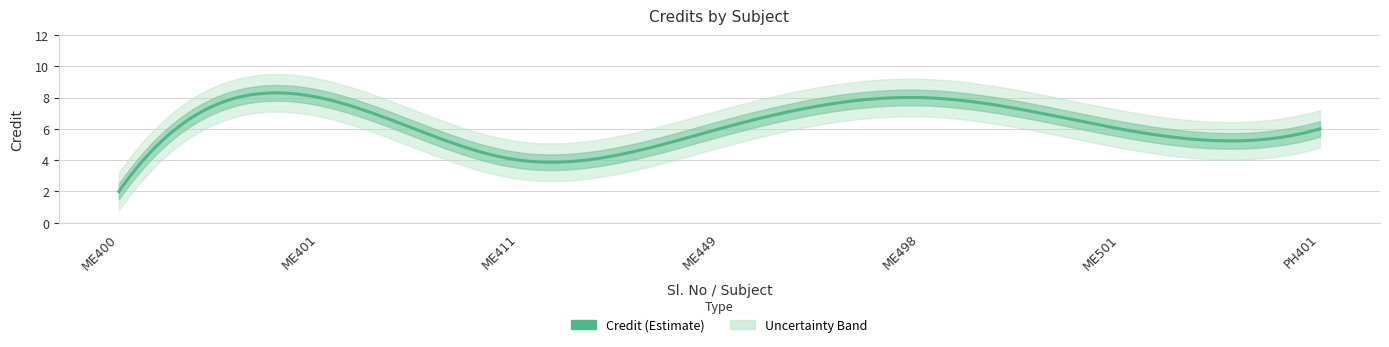

Where is the first local maximum?

2